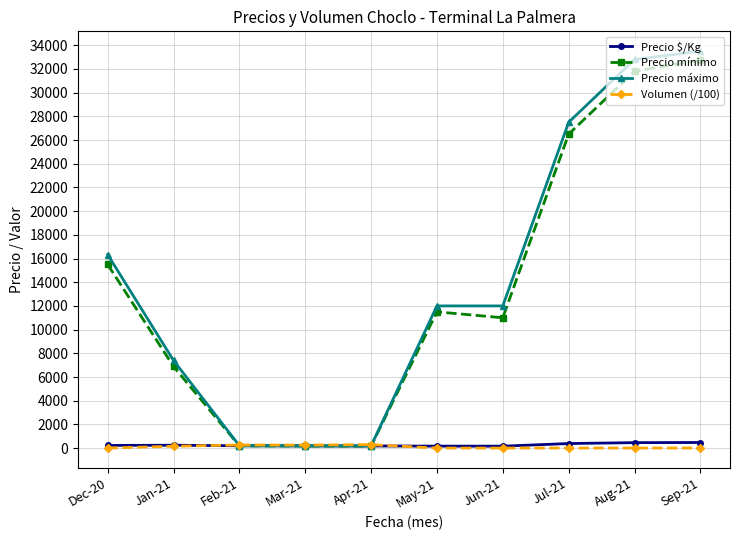

What is the sum of the Precio $/Kg values at Mar-21 and Dec-20?

409.7